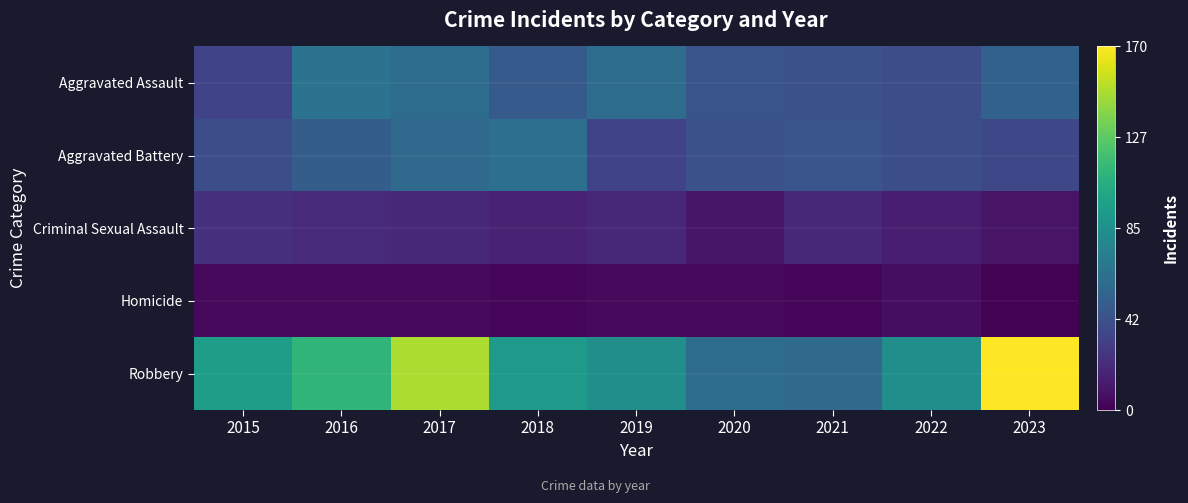

At how many categories does at least one series exceed 157?

1